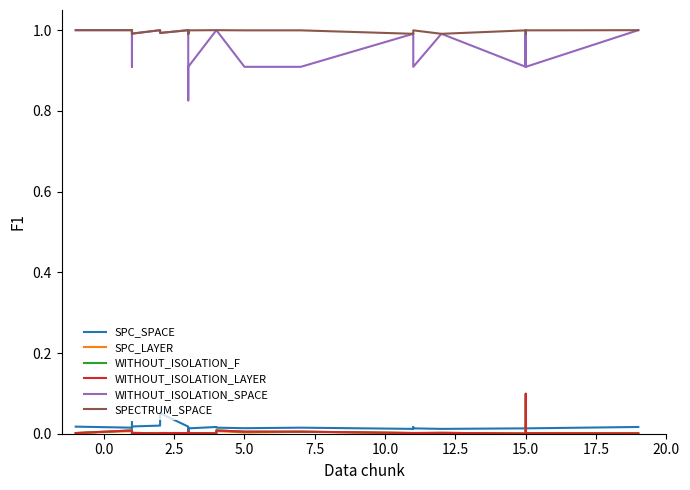

Where is the first local minimum for WITHOUT_ISOLATION_LAYER?

2.5